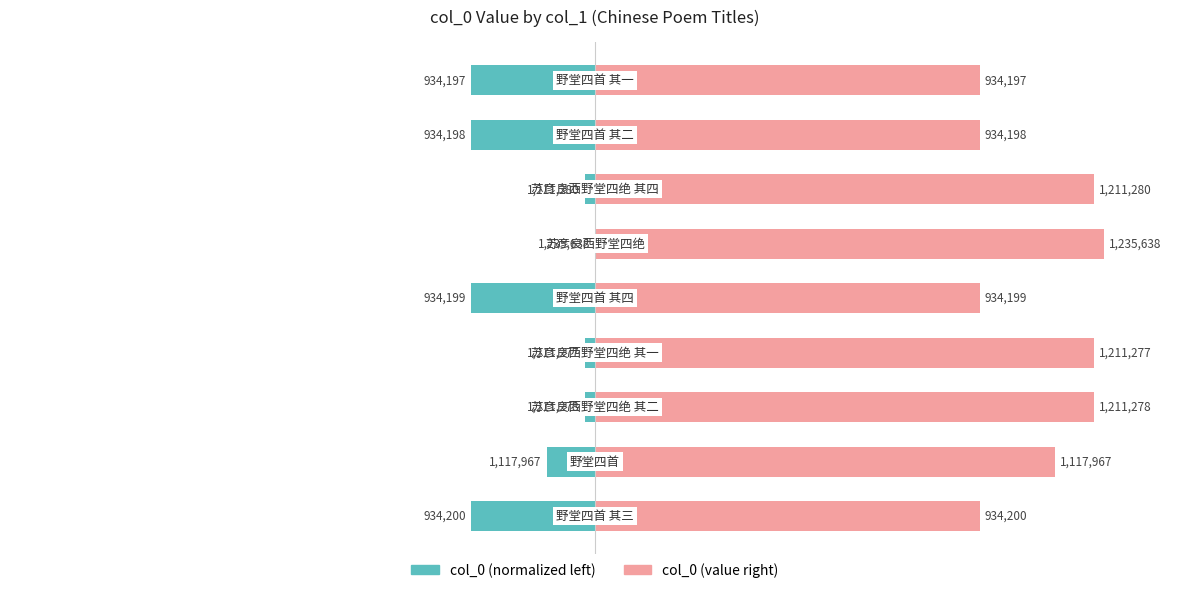

Which series has the largest total across all categories?

col_0 (right)